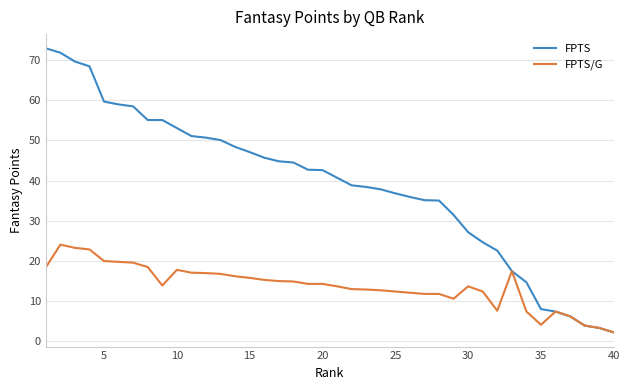

Which series has the largest total across all categories?

FPTS